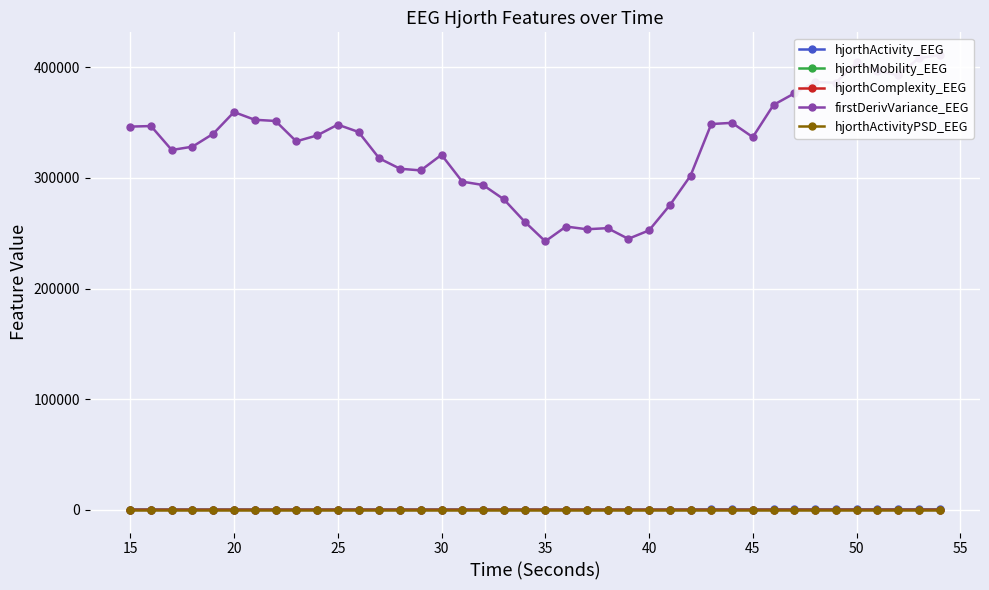

Which series has the largest total across all categories?

firstDerivVariance_EEG